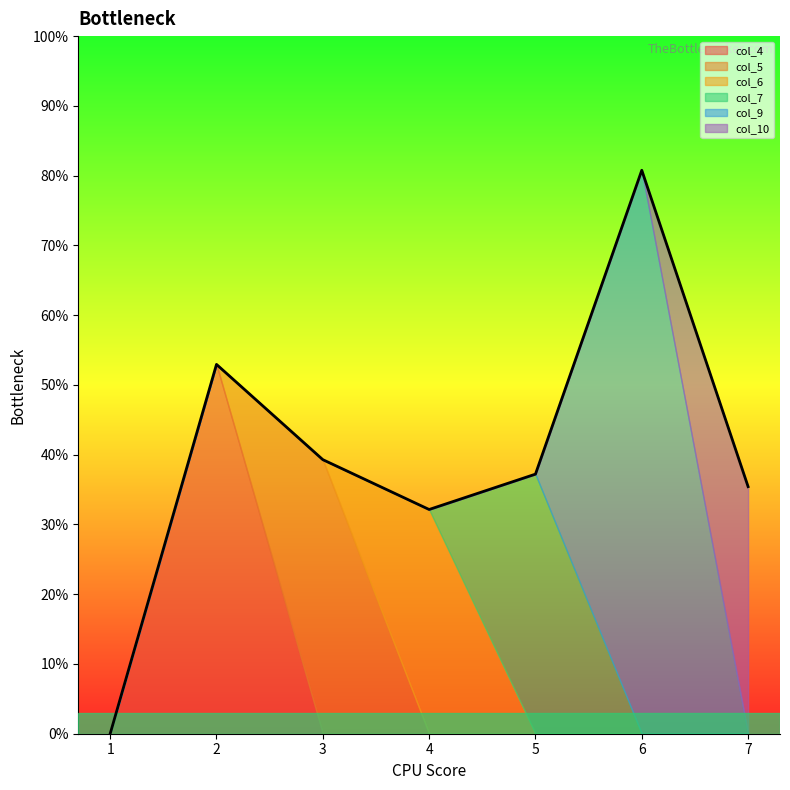

Between which two adjacent categories do col_7 and col_6 first intersect?

4 and 5